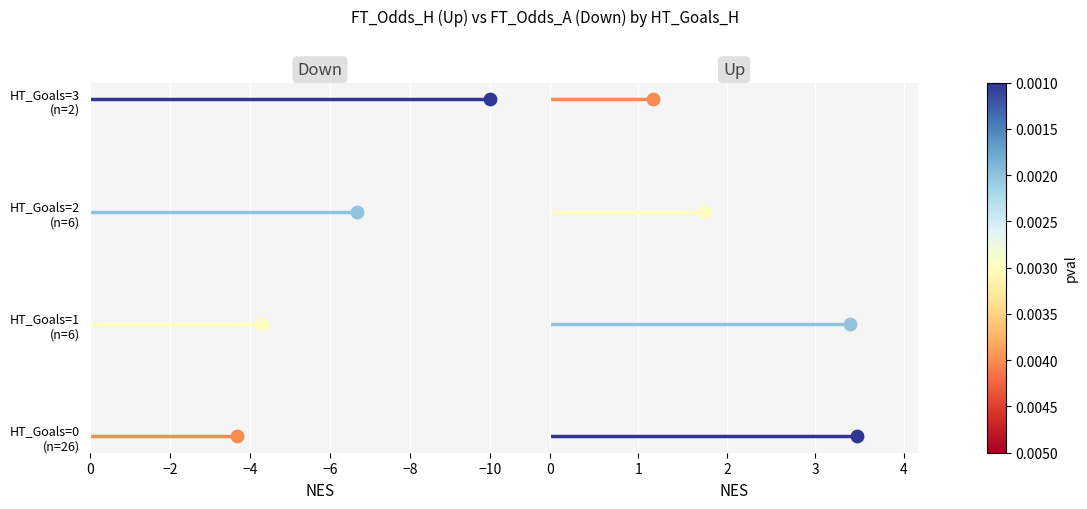

Which series contains the highest Y value?

HT_Goals=3
(n=2)